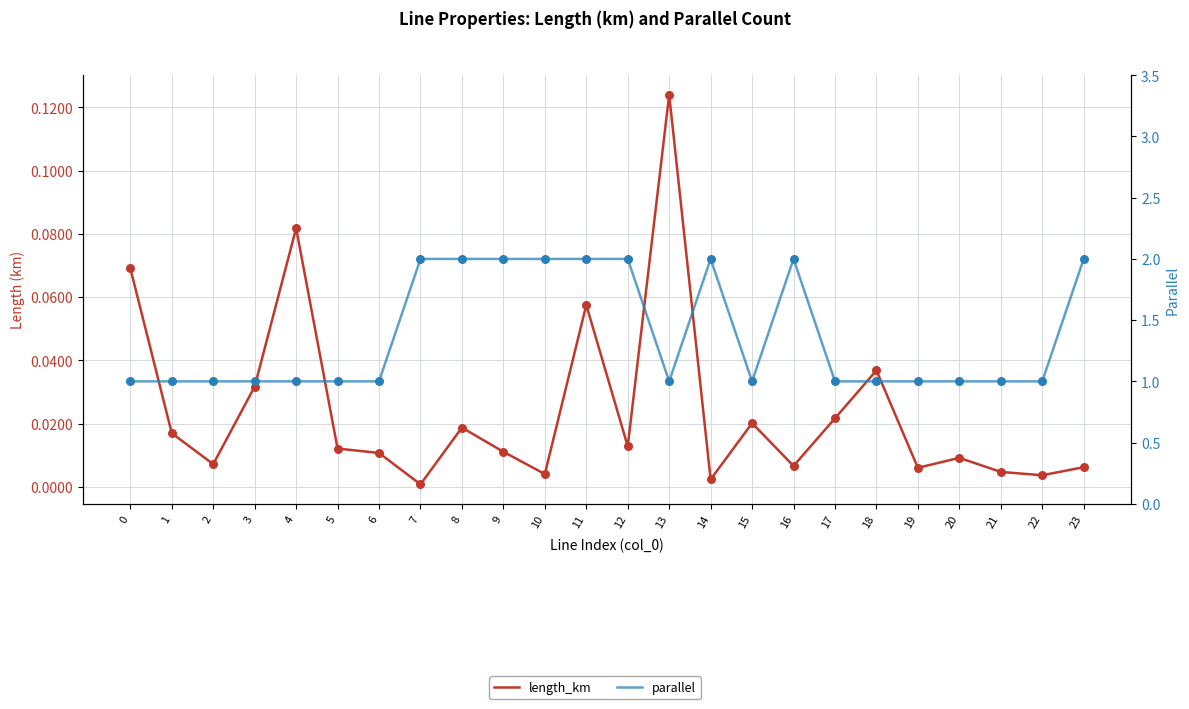

At how many categories does at least one series exceed 0?

24